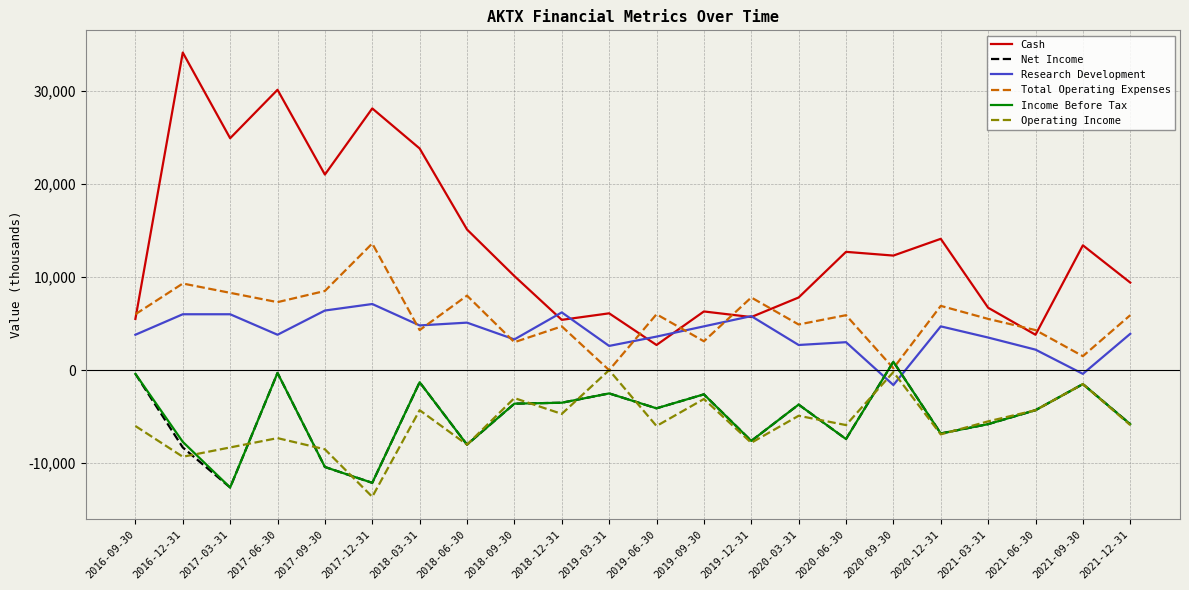

Which series has the largest total across all categories?

Cash